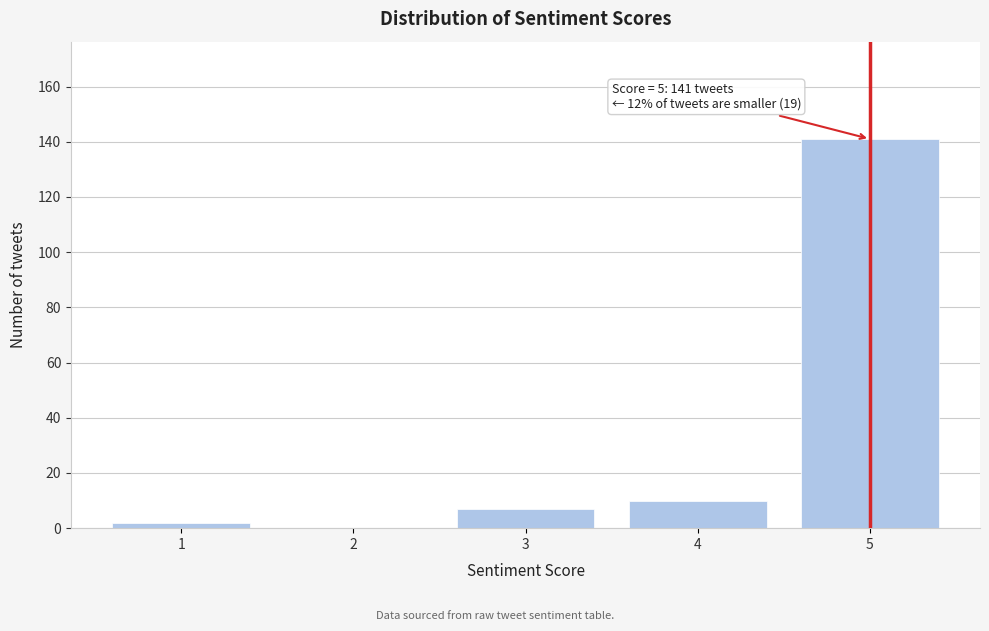

Reading right to left, transcribe all the data shown in this chart.

5=141	4=10	3=7	2=0	1=2